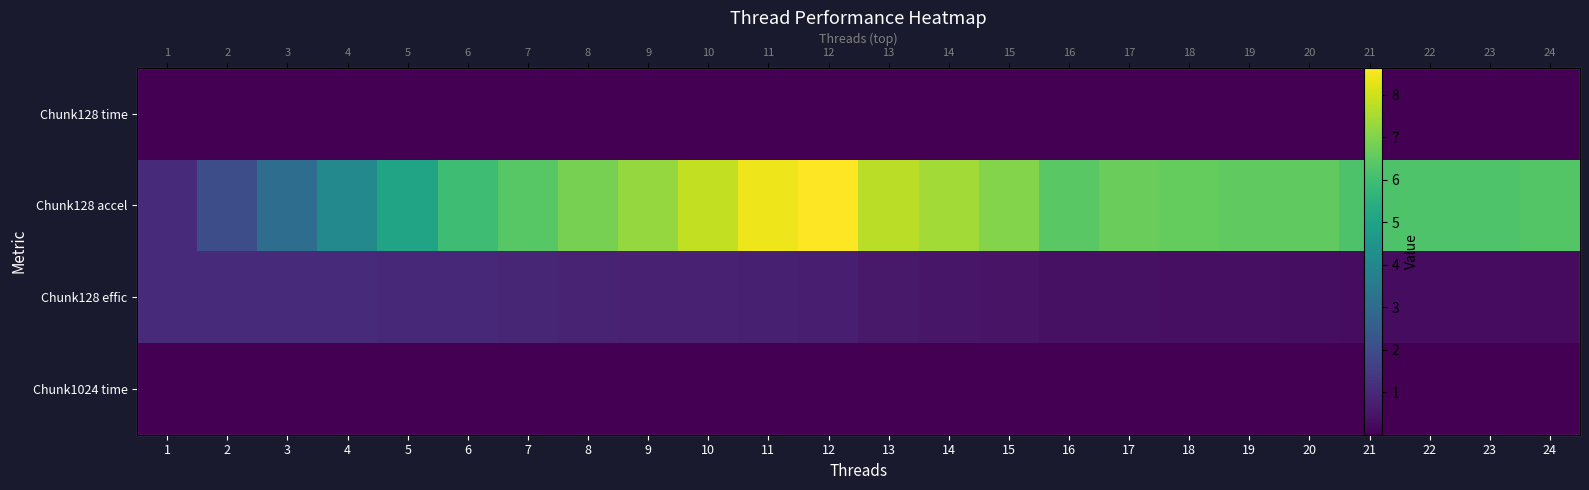

Between 6 and 23, which is larger?

6